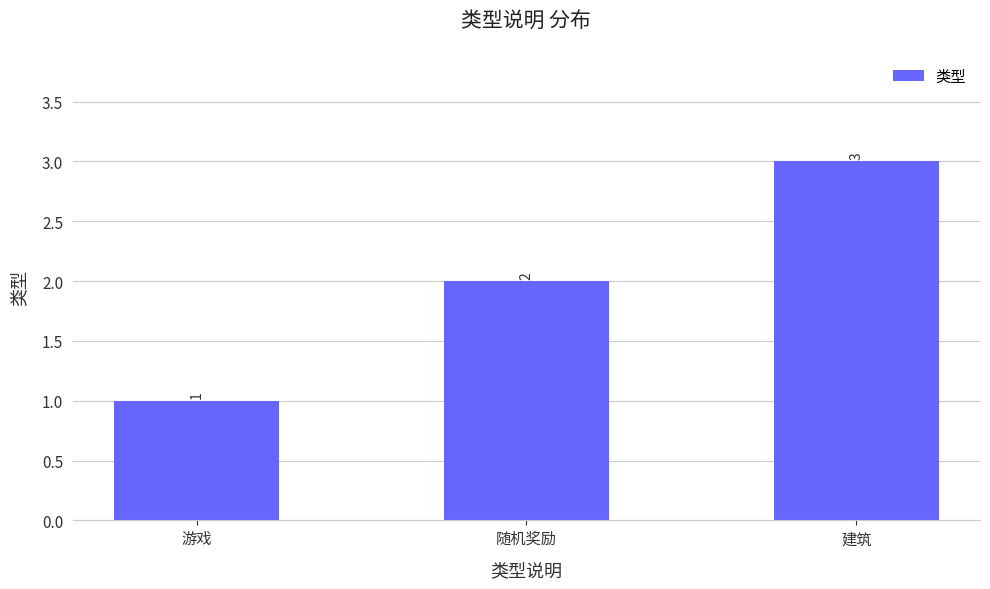

What position from the left is 随机奖励?

2